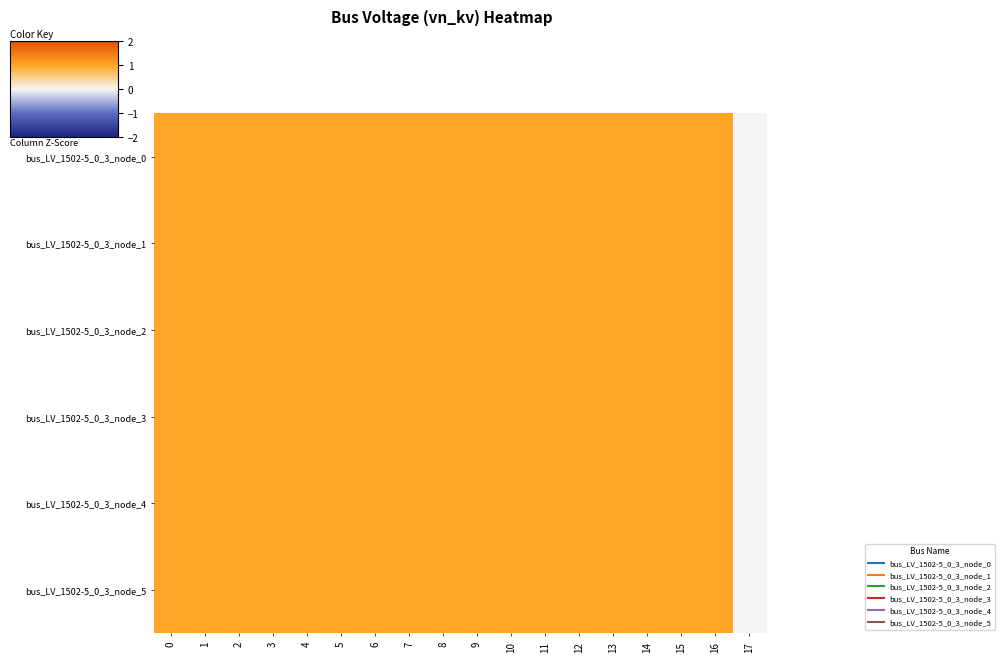

Reading left to right, transcribe all the data shown in this chart.

bus_LV_1502-5_0_3_node_0: 0=1	1=1	2=1	3=1	4=1	5=1	6=1	7=1	8=1	9=1	10=1	11=1	12=1	13=1	14=1	15=1	16=1	17=0
bus_LV_1502-5_0_3_node_1: 0=1	1=1	2=1	3=1	4=1	5=1	6=1	7=1	8=1	9=1	10=1	11=1	12=1	13=1	14=1	15=1	16=1	17=0
bus_LV_1502-5_0_3_node_2: 0=1	1=1	2=1	3=1	4=1	5=1	6=1	7=1	8=1	9=1	10=1	11=1	12=1	13=1	14=1	15=1	16=1	17=0
bus_LV_1502-5_0_3_node_3: 0=1	1=1	2=1	3=1	4=1	5=1	6=1	7=1	8=1	9=1	10=1	11=1	12=1	13=1	14=1	15=1	16=1	17=0
bus_LV_1502-5_0_3_node_4: 0=1	1=1	2=1	3=1	4=1	5=1	6=1	7=1	8=1	9=1	10=1	11=1	12=1	13=1	14=1	15=1	16=1	17=0
bus_LV_1502-5_0_3_node_5: 0=1	1=1	2=1	3=1	4=1	5=1	6=1	7=1	8=1	9=1	10=1	11=1	12=1	13=1	14=1	15=1	16=1	17=0